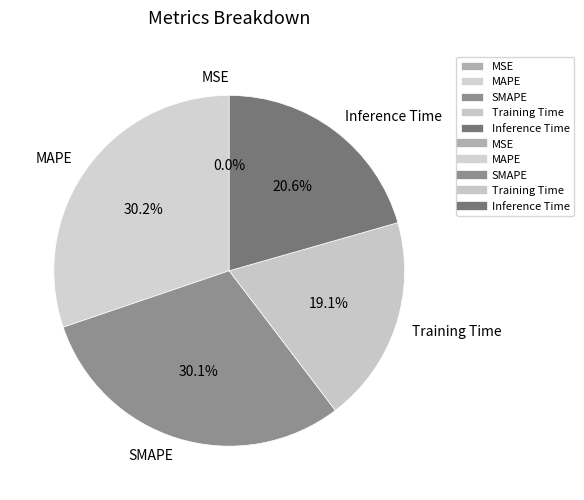

Between Training Time and SMAPE, which is larger?

SMAPE